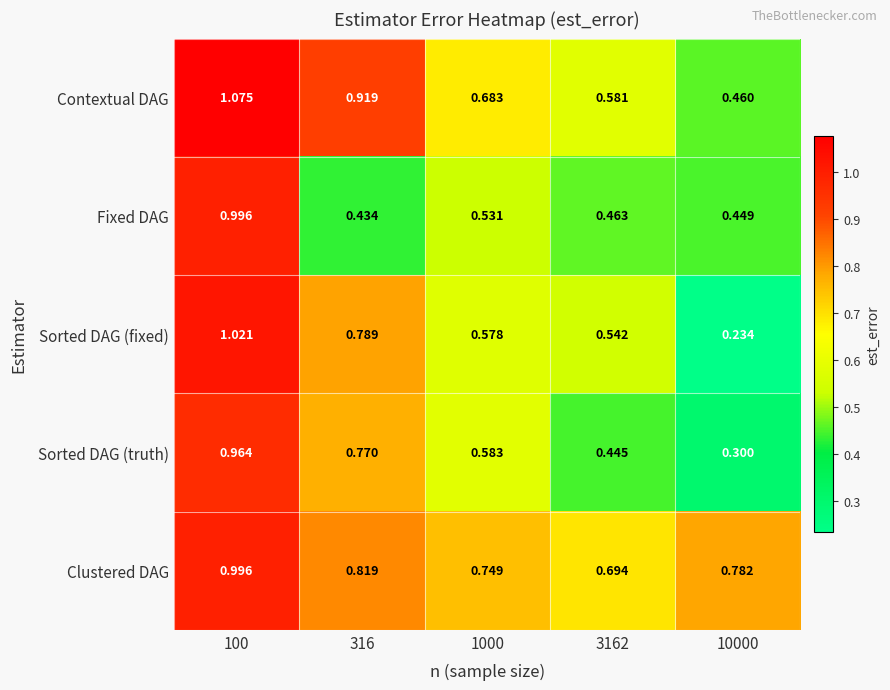

Rank the series at 3162 from lowest to highest value.

Sorted DAG (truth), Fixed DAG, Sorted DAG (fixed), Contextual DAG, Clustered DAG